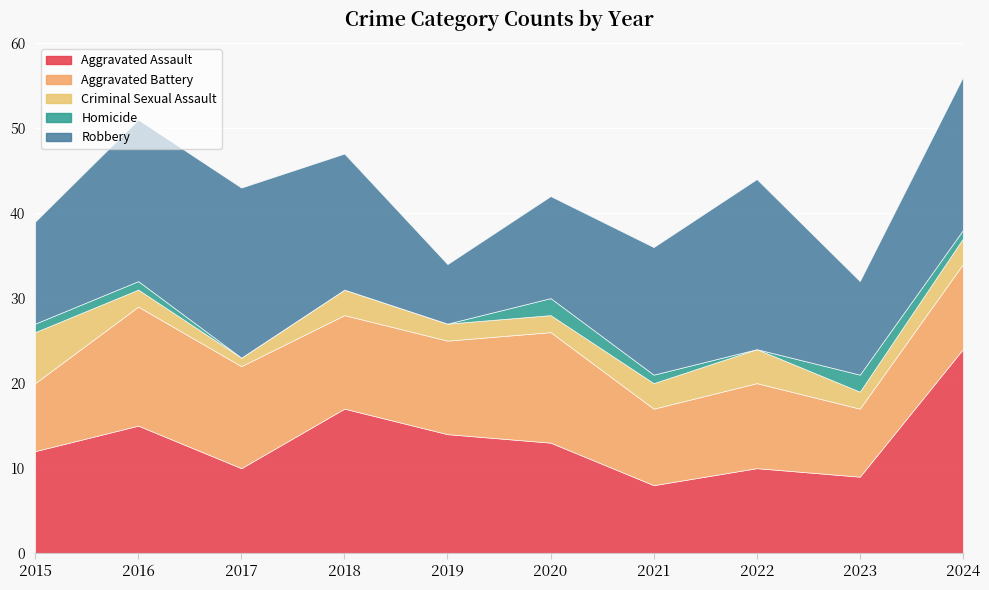

What is the average value of the Aggravated Assault series?

13